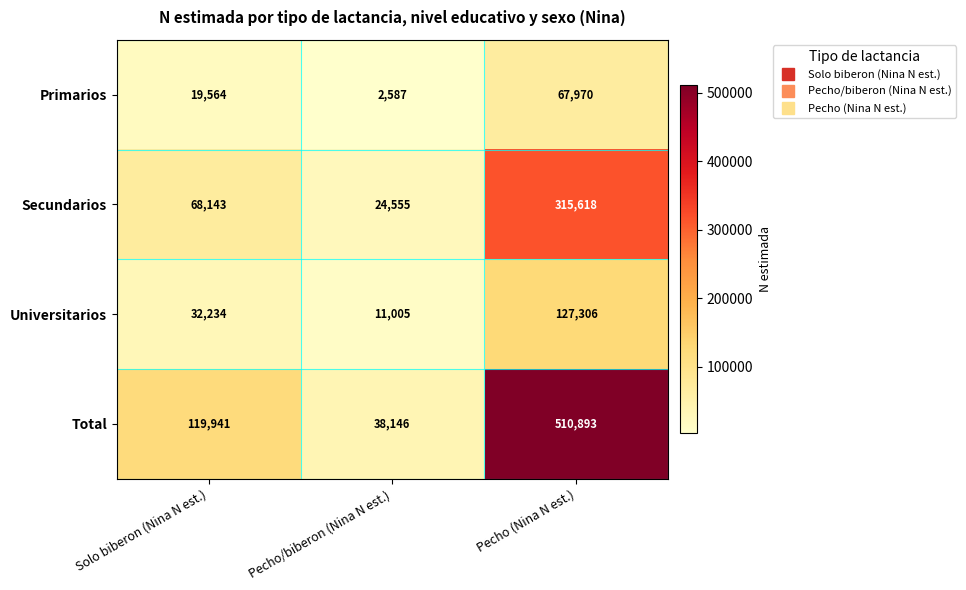

What is the difference between the highest and lowest values at Pecho/biberon (Nina N est.)?

35559